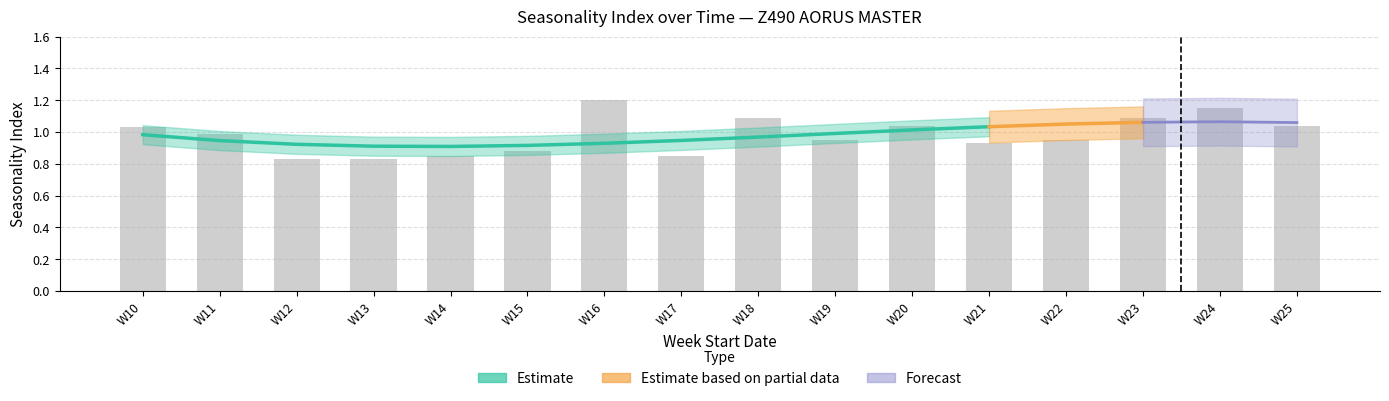

Between W24 and W17, which is larger?

W24